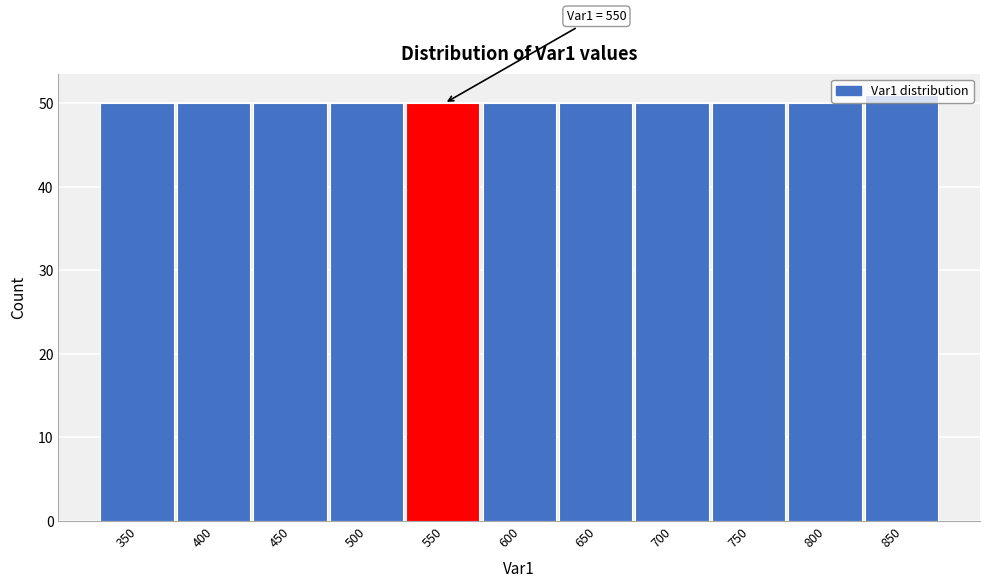

What is the value of the 4th bar from the left?

50